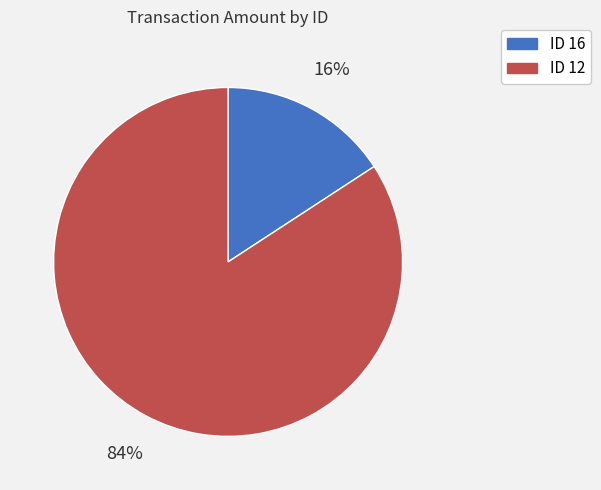

What is the largest slice in the pie chart?

ID 12